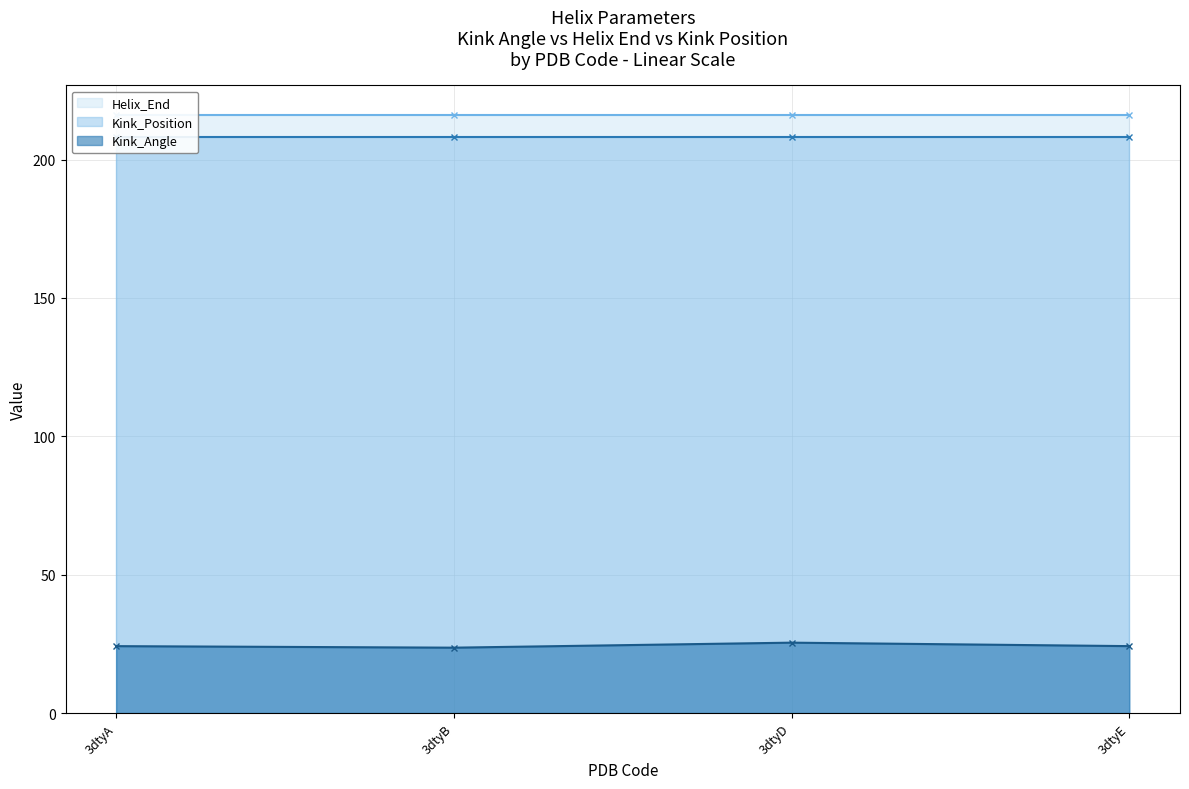

Reading left to right, extract all data points from this chart.

Kink_Angle: 3dtyA=24.2	3dtyB=23.6	3dtyD=25.4	3dtyE=24.2
Helix_End: 3dtyA=216.0	3dtyB=216.0	3dtyD=216.0	3dtyE=216.0
Kink_Position: 3dtyA=208.0	3dtyB=208.0	3dtyD=208.0	3dtyE=208.0